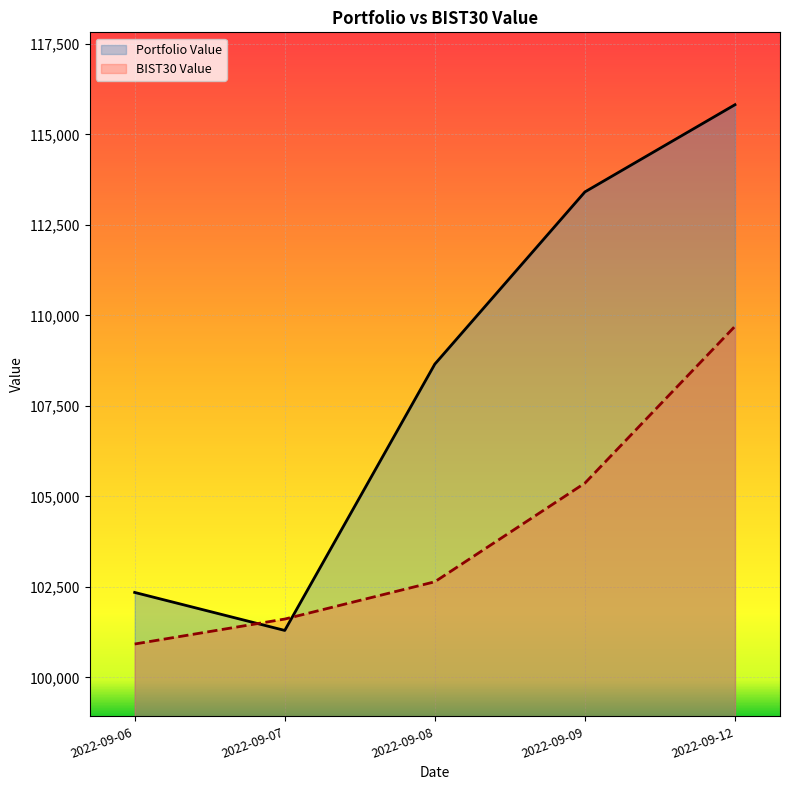

Rank the series at 2022-09-12 from highest to lowest value.

Portfolio Value, BIST30 Value